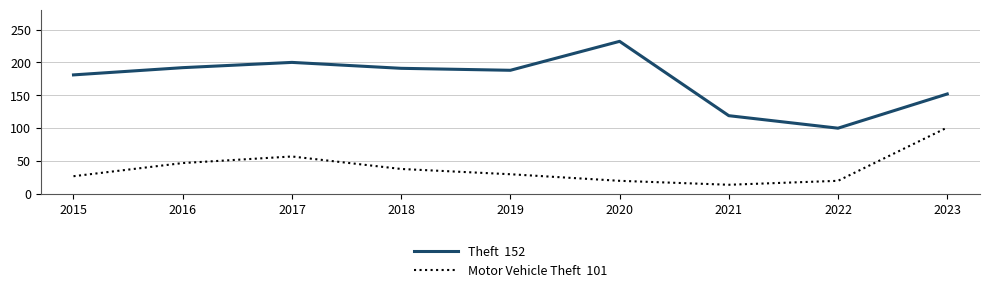

What is the difference between the highest and lowest values at 2017?

143